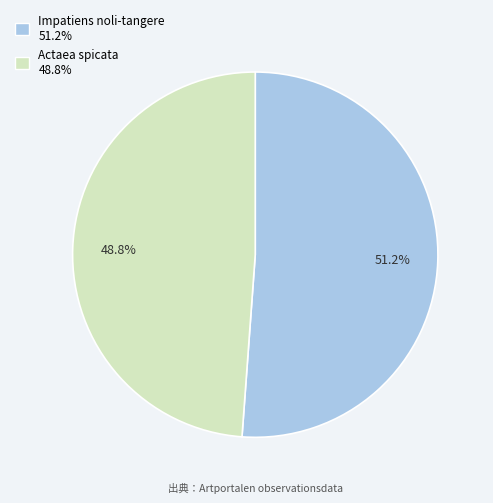

What is the ratio of the value at Impatiens noli-tangere to the value at Actaea spicata?

1.0